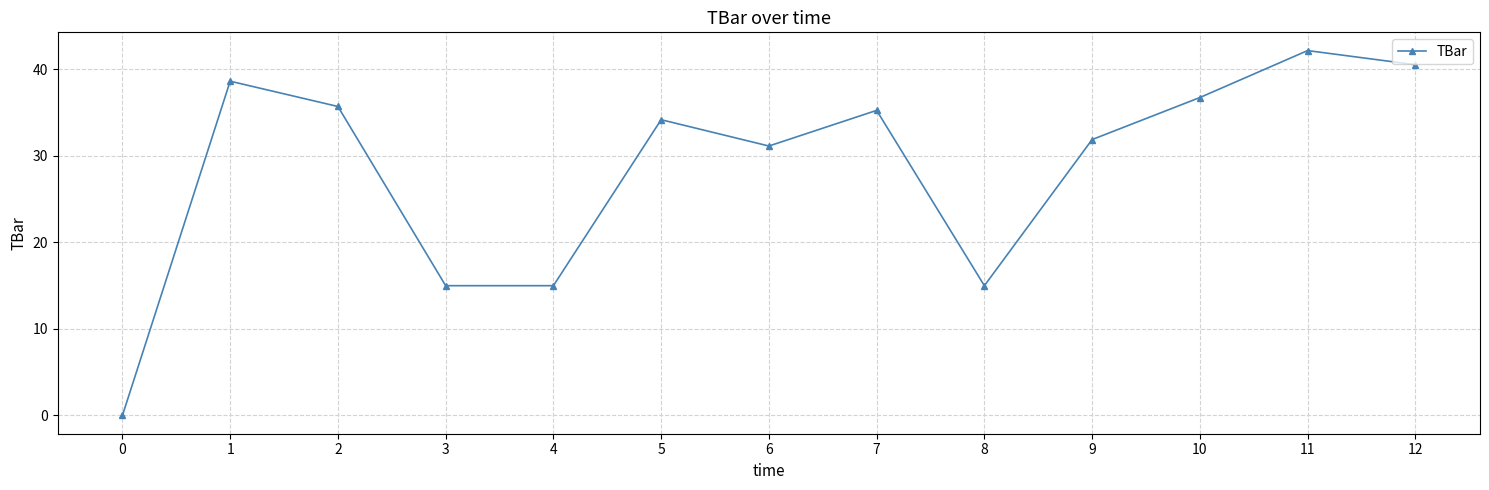

How many positive values are there?

12